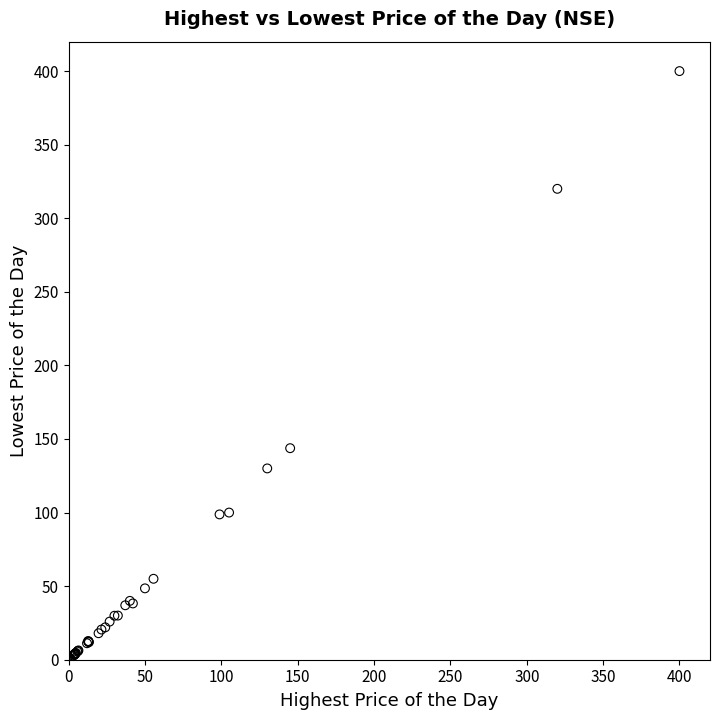

What Y value in the scatter plot is closest to 200?

143.8